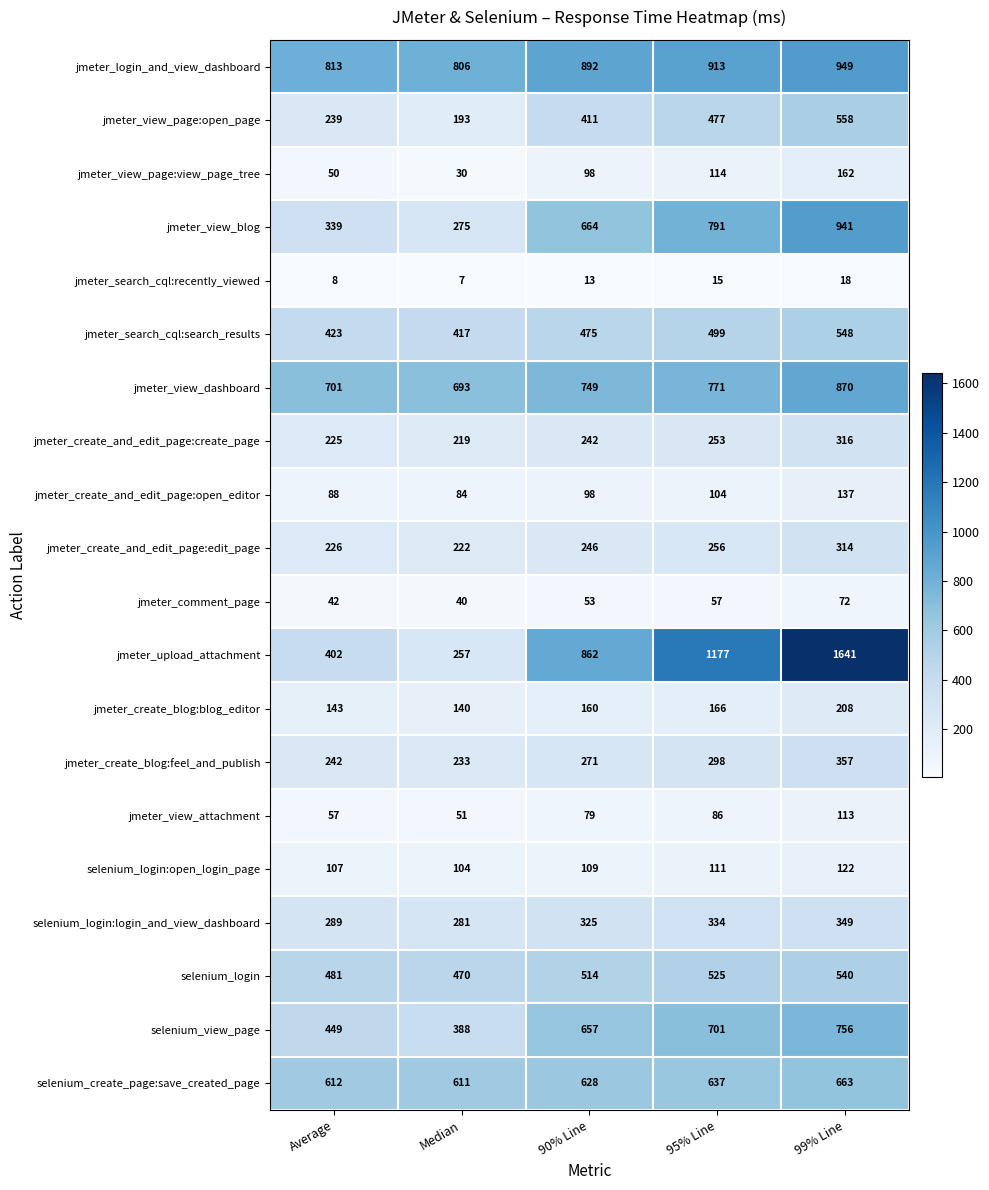

What is the total value across all series at Average?

5936